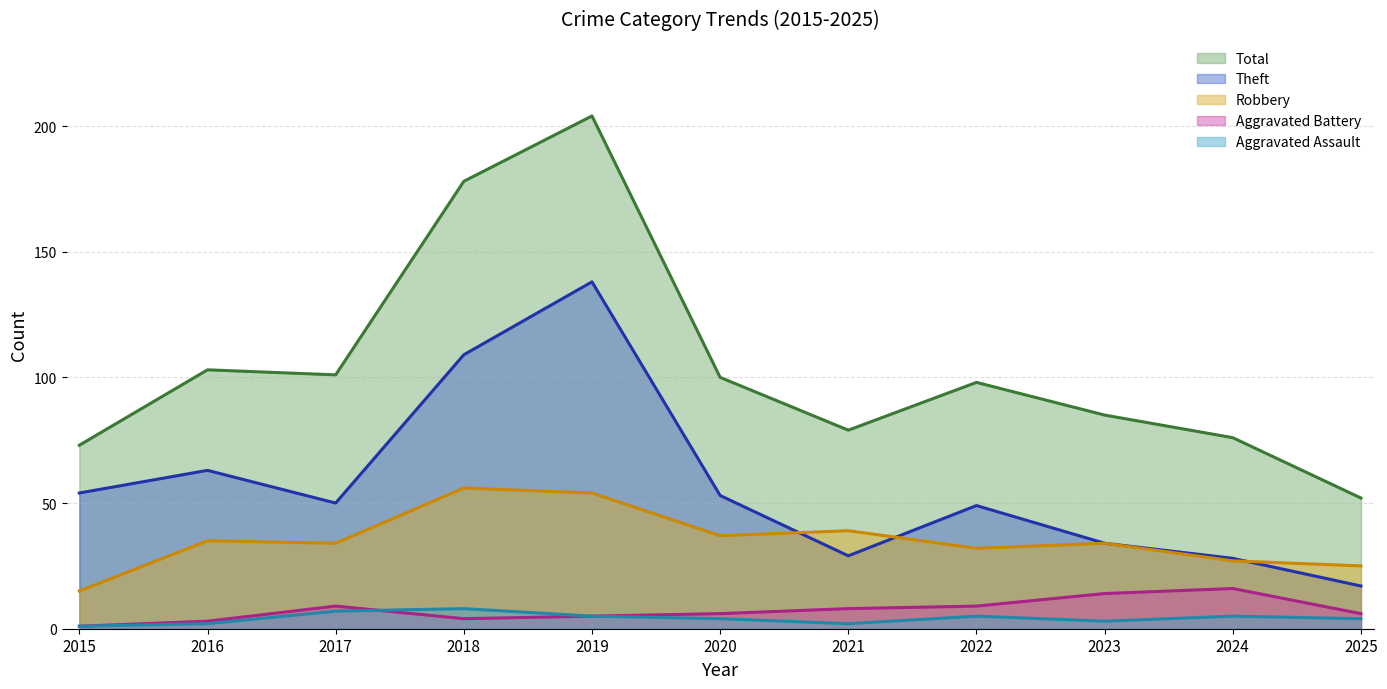

What is the spread (max minus min) of values at 2015?

72